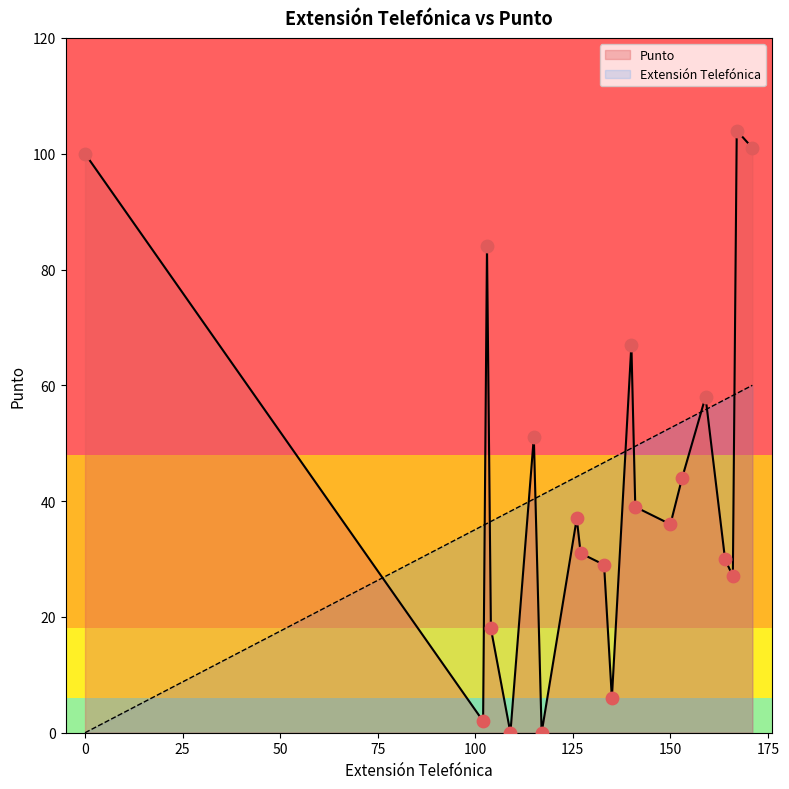

What is the change in value from 141 to 109?

-39